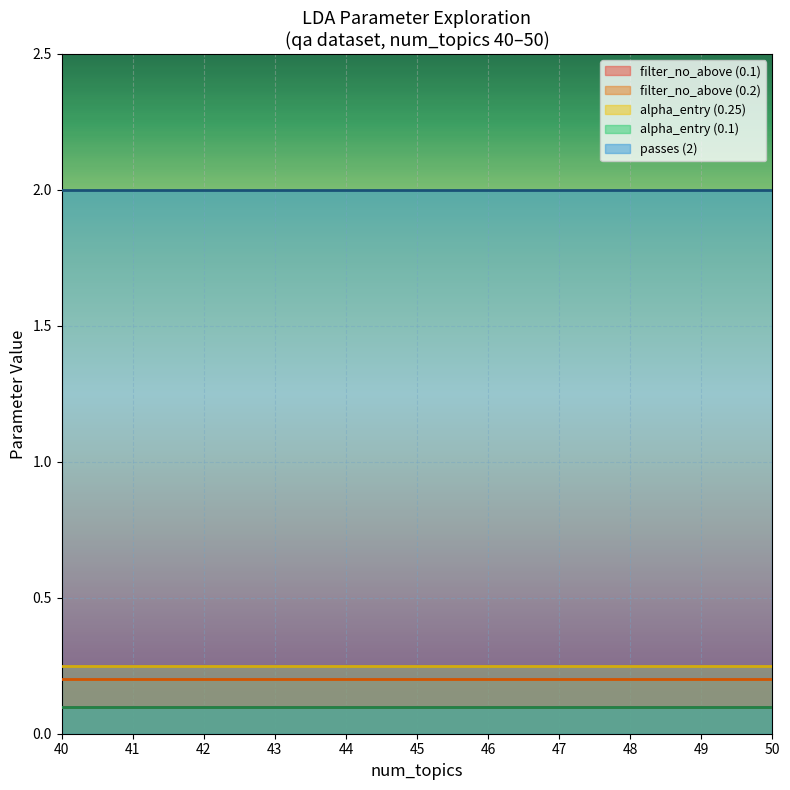

At which label is alpha_entry closest to 0?

45